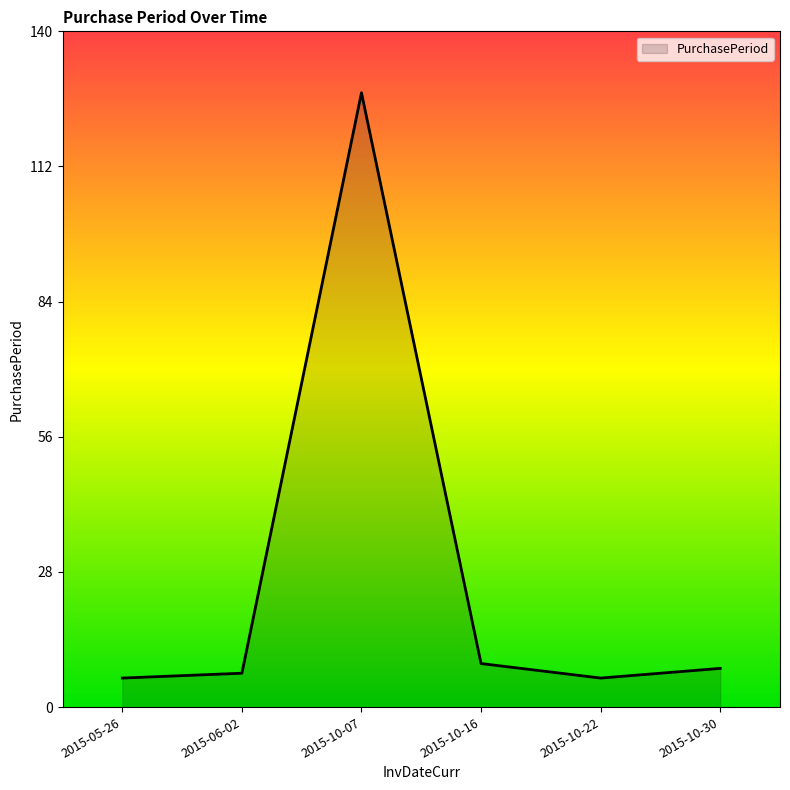

Approximately how many times larger is the value at 2015-06-02 compared to 2015-10-30?

0.9